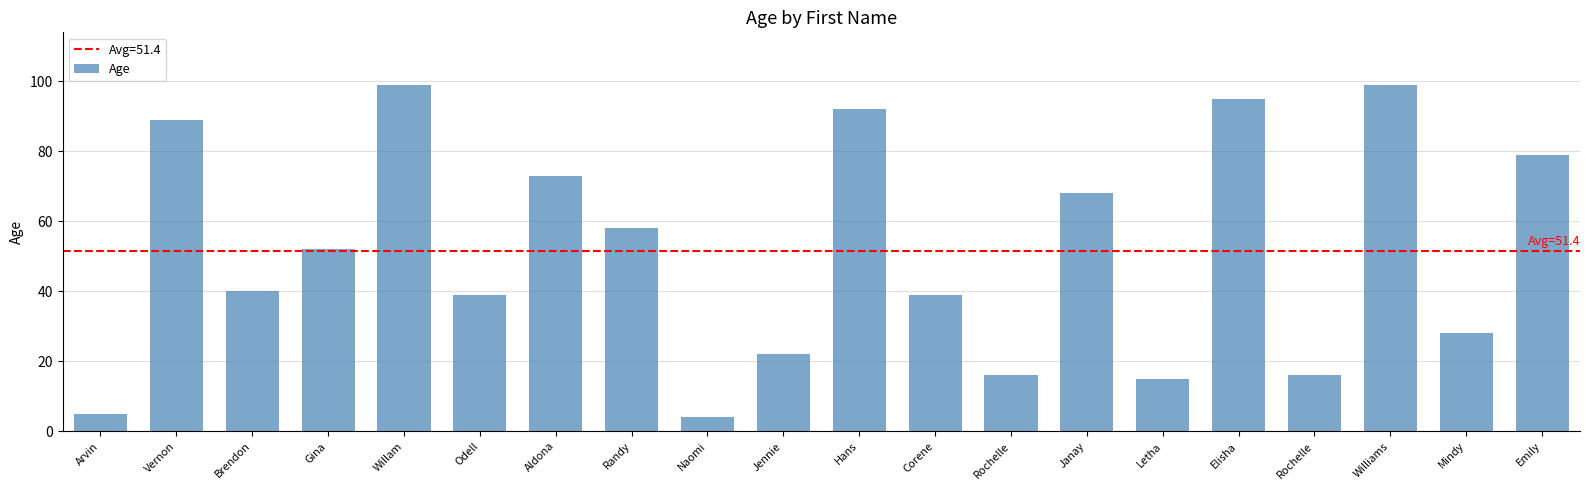

Where does the data first go above 52?

Vernon